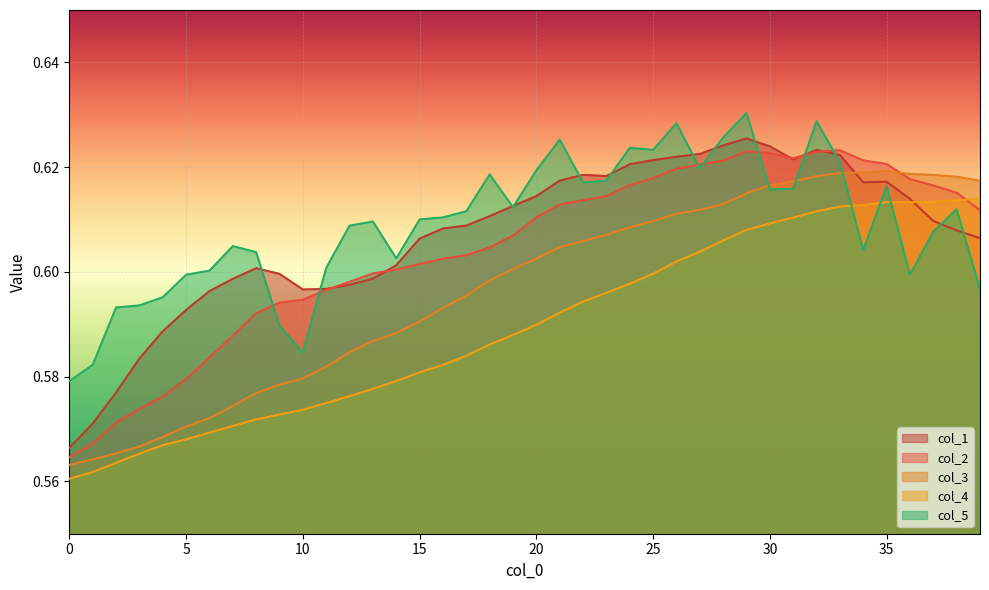

In col_3, how many points are higher than both neighbors (excluding endpoints)?

1